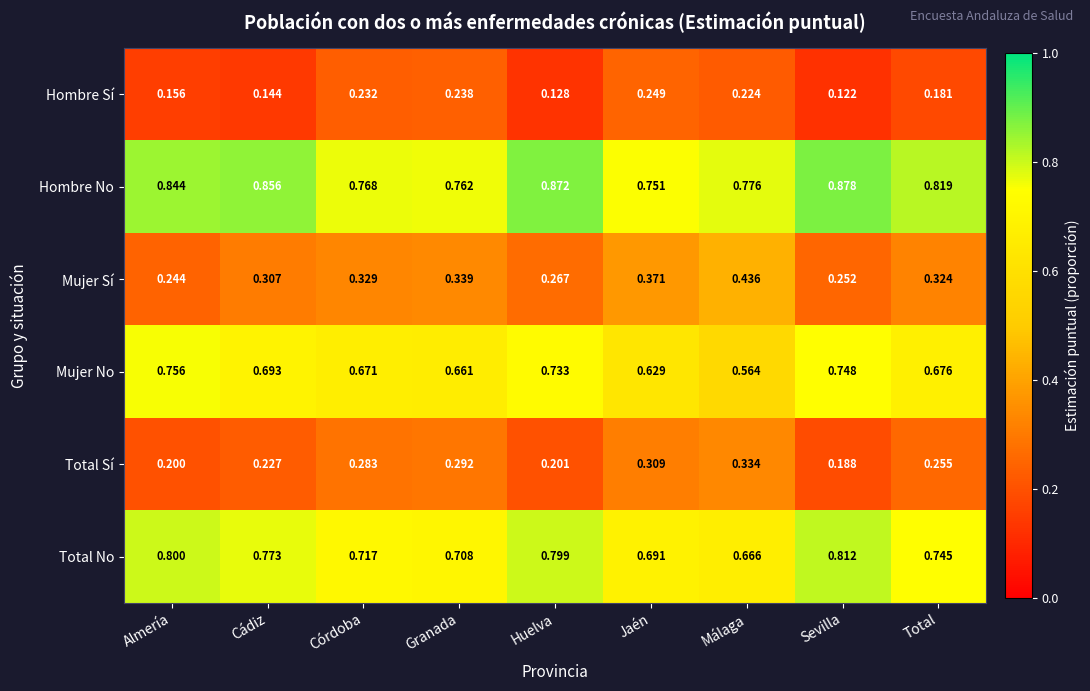

Which category has the lowest value across all series?

Sevilla